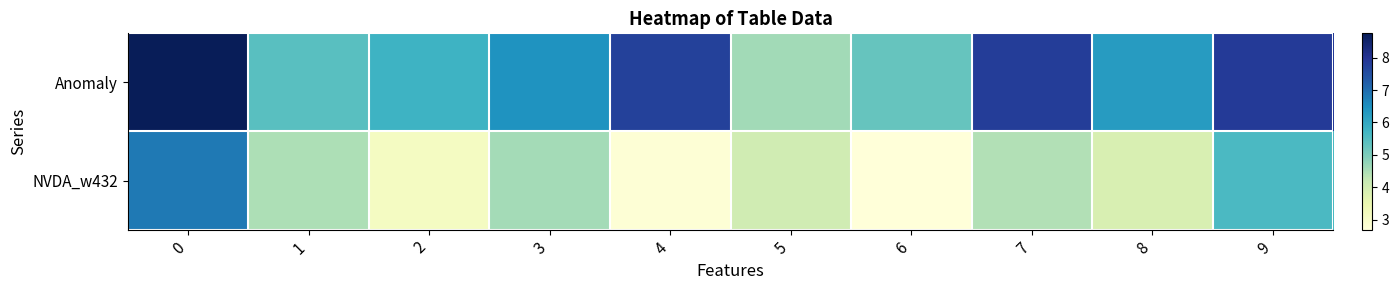

Reading left to right, transcribe all the data shown in this chart.

Anomaly: 0=8.8	1=5.4	2=5.8	3=6.4	4=7.8	5=4.6	6=5.3	7=7.8	8=6.3	9=7.9
NVDA_w432: 0=6.8	1=4.5	2=3.1	3=4.6	4=2.8	5=4.0	6=2.7	7=4.4	8=3.9	9=5.6